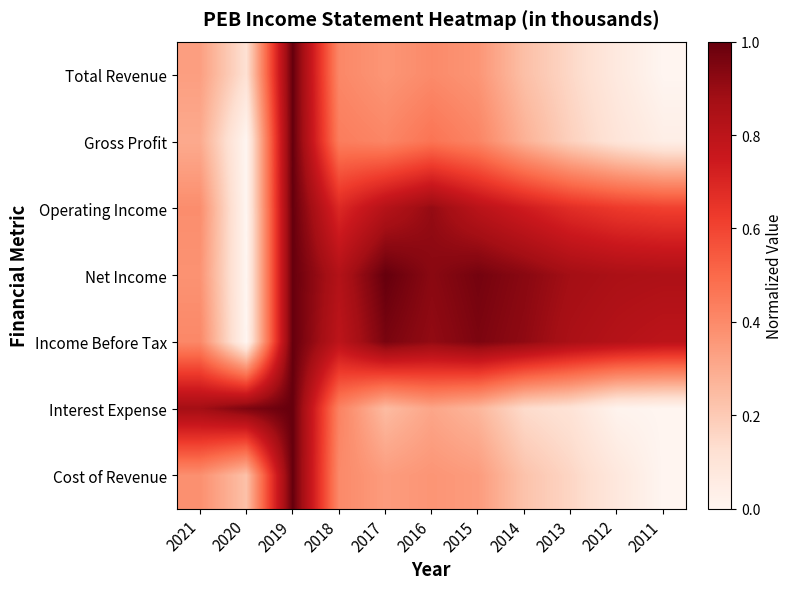

Reading left to right, list all the values displayed in this chart.

Total Revenue: 2021=0.3	2020=0.1	2019=1.0	2018=0.4	2017=0.4	2016=0.4	2015=0.4	2014=0.2	2013=0.2	2012=0.1	2011=0.0
Gross Profit: 2021=0.3	2020=0.0	2019=1.0	2018=0.4	2017=0.4	2016=0.5	2015=0.4	2014=0.3	2013=0.2	2012=0.1	2011=0.0
Operating Income: 2021=0.4	2020=0.0	2019=1.0	2018=0.7	2017=0.8	2016=0.9	2015=0.8	2014=0.7	2013=0.7	2012=0.6	2011=0.6
Net Income: 2021=0.4	2020=0.0	2019=1.0	2018=0.8	2017=1.0	2016=0.9	2015=1.0	2014=0.9	2013=0.9	2012=0.9	2011=0.8
Income Before Tax: 2021=0.4	2020=0.0	2019=1.0	2018=0.8	2017=1.0	2016=0.9	2015=1.0	2014=0.9	2013=0.9	2012=0.8	2011=0.8
Interest Expense: 2021=0.9	2020=1.0	2019=1.0	2018=0.4	2017=0.2	2016=0.3	2015=0.3	2014=0.1	2013=0.1	2012=0.0	2011=0.0
Cost of Revenue: 2021=0.4	2020=0.2	2019=1.0	2018=0.4	2017=0.3	2016=0.4	2015=0.3	2014=0.2	2013=0.2	2012=0.1	2011=0.0